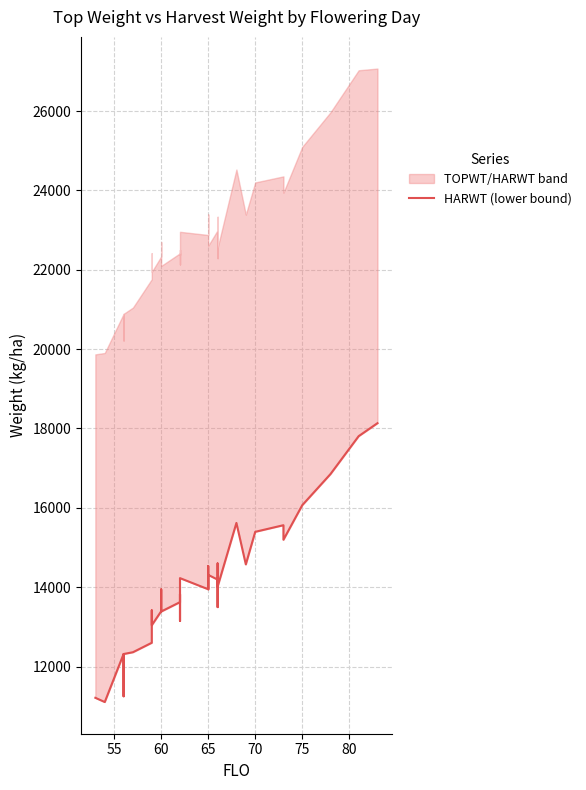

The value at 9 is 5357. True or false?

False